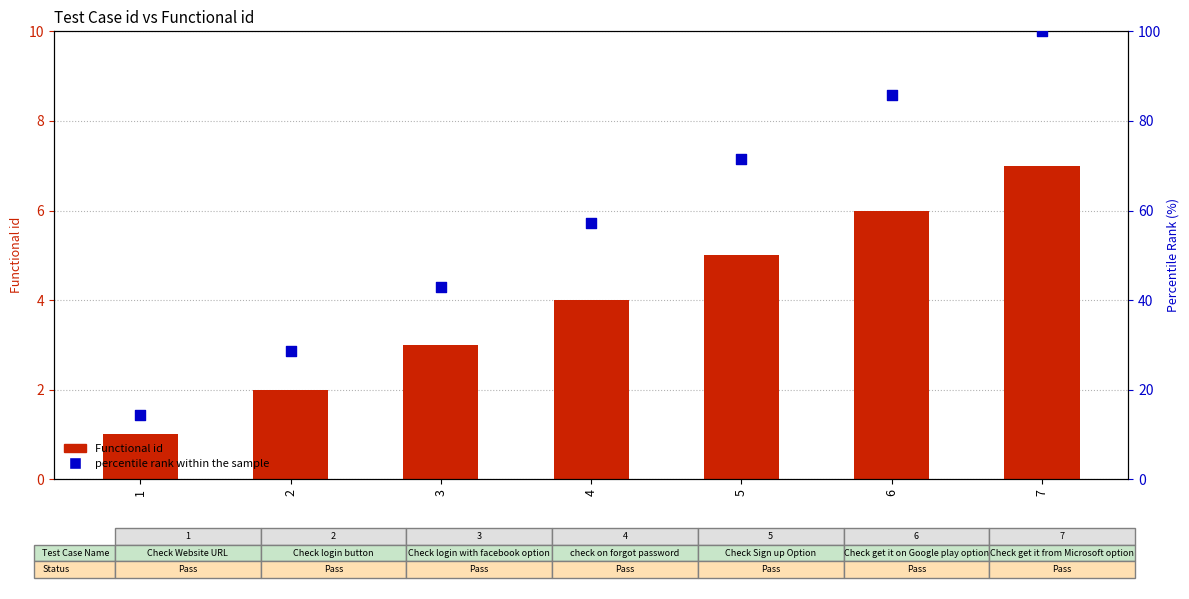

Which series reaches the maximum Y coordinate?

percentile rank within the sample